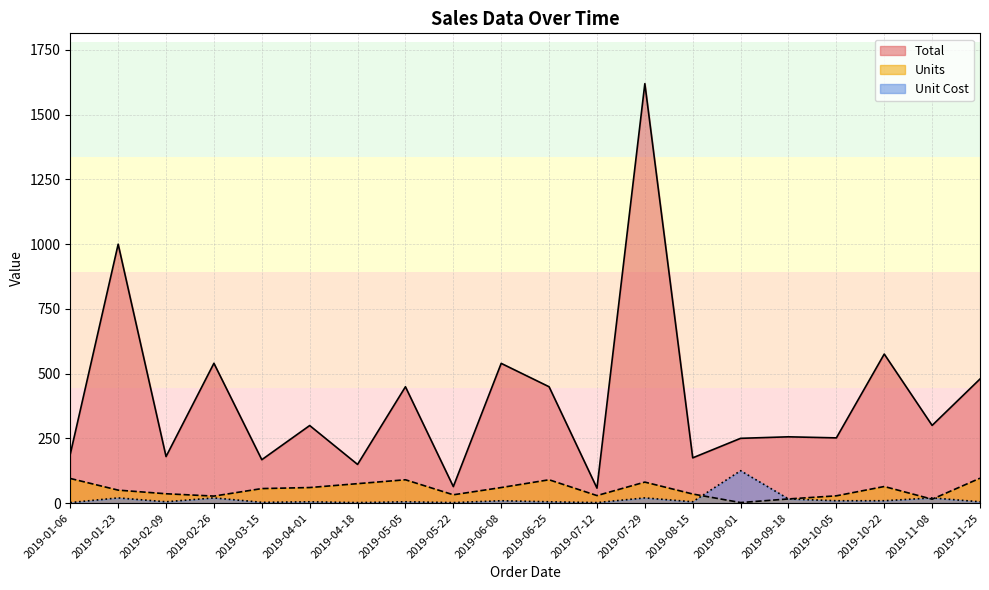

What is the label of the 3rd point from the right?

2019-10-22